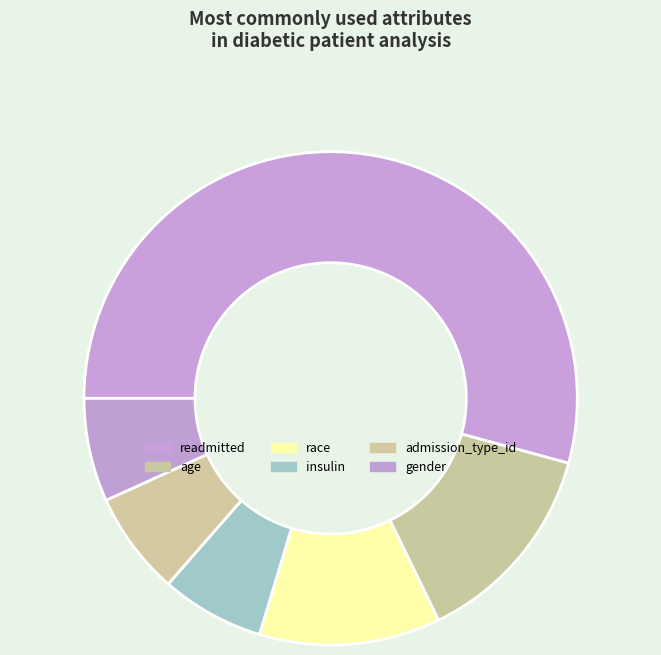

Combined, what portion of the pie is gender and race?

15.5%